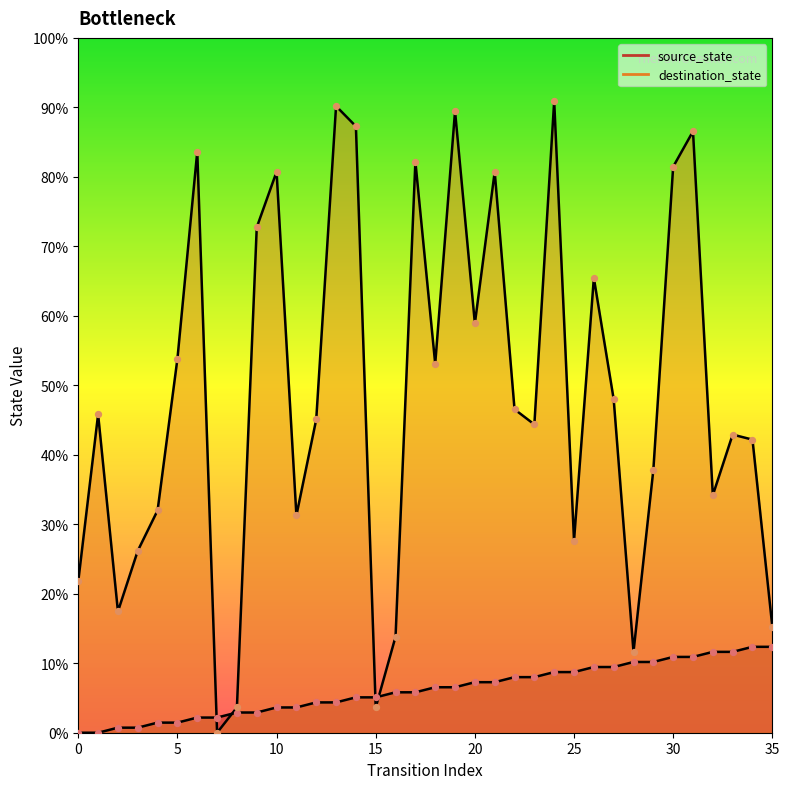

Which series reaches the maximum Y coordinate?

destination_state